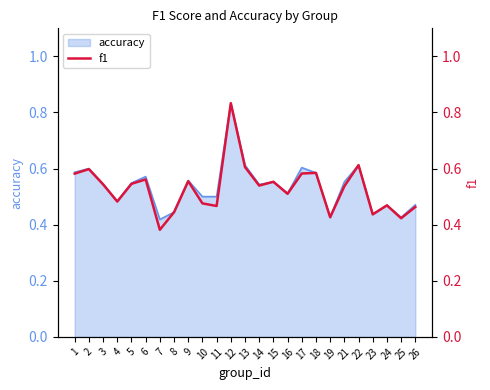

What is the value of the 1st point from the left?

0.6